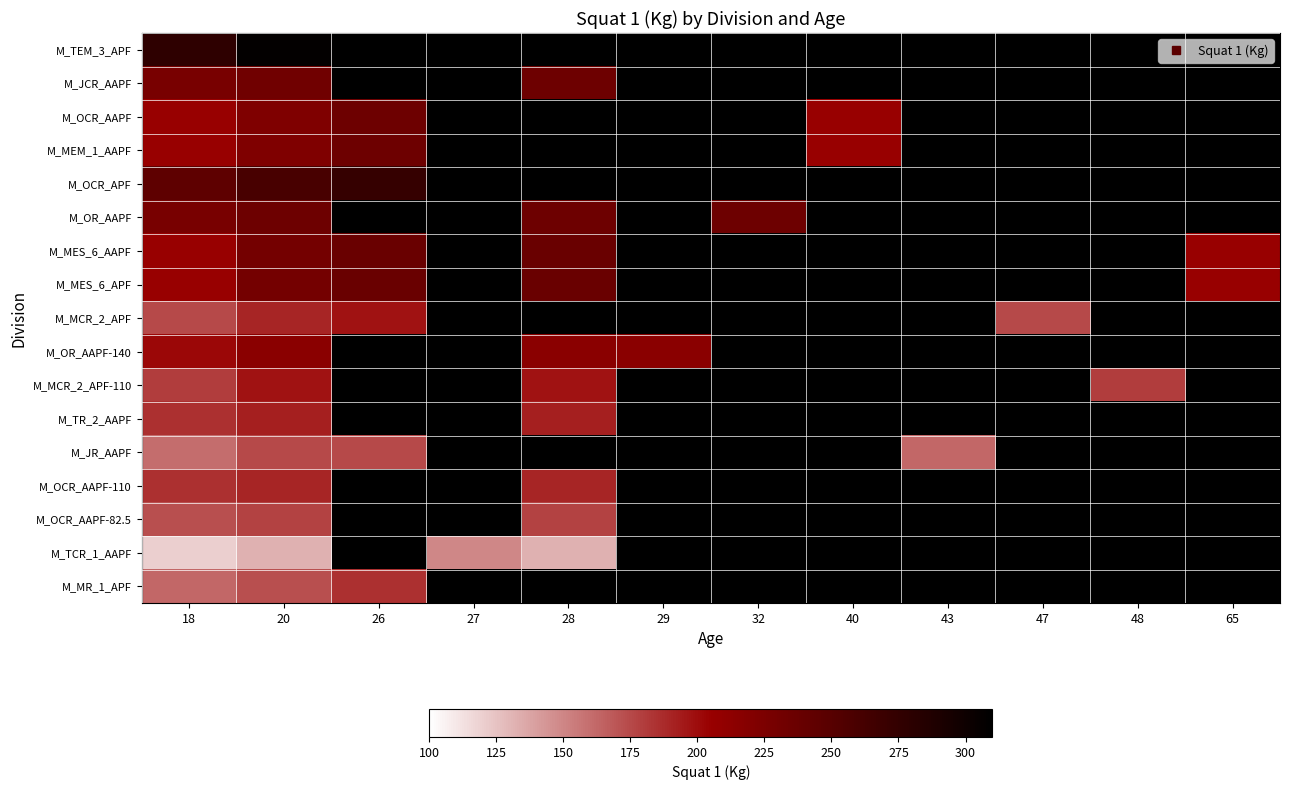

Reading left to right, list all the values displayed in this chart.

M_TEM_3_APF: 18=277.5	20=307.5	26=0.0	27=0.0	28=0.0	29=0.0	32=0.0	40=0.0	43=0.0	47=0.0	48=0.0	65=0.0
M_JCR_AAPF: 18=227.5	20=232.5	26=0.0	27=0.0	28=235.0	29=0.0	32=0.0	40=0.0	43=0.0	47=0.0	48=0.0	65=0.0
M_OCR_AAPF: 18=205.0	20=222.5	26=235.0	27=0.0	28=0.0	29=0.0	32=0.0	40=205.0	43=0.0	47=0.0	48=0.0	65=0.0
M_MEM_1_AAPF: 18=205.0	20=222.5	26=235.0	27=0.0	28=0.0	29=0.0	32=0.0	40=205.0	43=0.0	47=0.0	48=0.0	65=0.0
M_OCR_APF: 18=245.0	20=260.0	26=272.5	27=0.0	28=0.0	29=0.0	32=0.0	40=0.0	43=0.0	47=0.0	48=0.0	65=0.0
M_OR_AAPF: 18=227.5	20=235.0	26=0.0	27=0.0	28=235.0	29=0.0	32=235.0	40=0.0	43=0.0	47=0.0	48=0.0	65=0.0
M_MES_6_AAPF: 18=205.0	20=230.0	26=237.5	27=0.0	28=237.5	29=0.0	32=0.0	40=0.0	43=0.0	47=0.0	48=0.0	65=205.0
M_MES_6_APF: 18=205.0	20=230.0	26=237.5	27=0.0	28=237.5	29=0.0	32=0.0	40=0.0	43=0.0	47=0.0	48=0.0	65=205.0
M_MCR_2_APF: 18=175.0	20=190.0	26=197.5	27=0.0	28=0.0	29=0.0	32=0.0	40=0.0	43=0.0	47=175.0	48=0.0	65=0.0
M_OR_AAPF-140: 18=202.5	20=215.0	26=0.0	27=0.0	28=215.0	29=215.0	32=0.0	40=0.0	43=0.0	47=0.0	48=0.0	65=0.0
M_MCR_2_APF-110: 18=180.0	20=197.5	26=0.0	27=0.0	28=197.5	29=0.0	32=0.0	40=0.0	43=0.0	47=0.0	48=180.0	65=0.0
M_TR_2_AAPF: 18=185.0	20=192.5	26=0.0	27=0.0	28=192.5	29=0.0	32=0.0	40=0.0	43=0.0	47=0.0	48=0.0	65=0.0
M_JR_AAPF: 18=160.0	20=175.0	26=175.0	27=0.0	28=0.0	29=0.0	32=0.0	40=0.0	43=162.5	47=0.0	48=0.0	65=0.0
M_OCR_AAPF-110: 18=185.0	20=190.0	26=0.0	27=0.0	28=190.0	29=0.0	32=0.0	40=0.0	43=0.0	47=0.0	48=0.0	65=0.0
M_OCR_AAPF-82.5: 18=172.5	20=177.5	26=0.0	27=0.0	28=177.5	29=0.0	32=0.0	40=0.0	43=0.0	47=0.0	48=0.0	65=0.0
M_TCR_1_AAPF: 18=120.0	20=132.5	26=0.0	27=150.0	28=132.5	29=0.0	32=0.0	40=0.0	43=0.0	47=0.0	48=0.0	65=0.0
M_MR_1_APF: 18=162.5	20=172.5	26=185.0	27=0.0	28=0.0	29=0.0	32=0.0	40=0.0	43=0.0	47=0.0	48=0.0	65=0.0